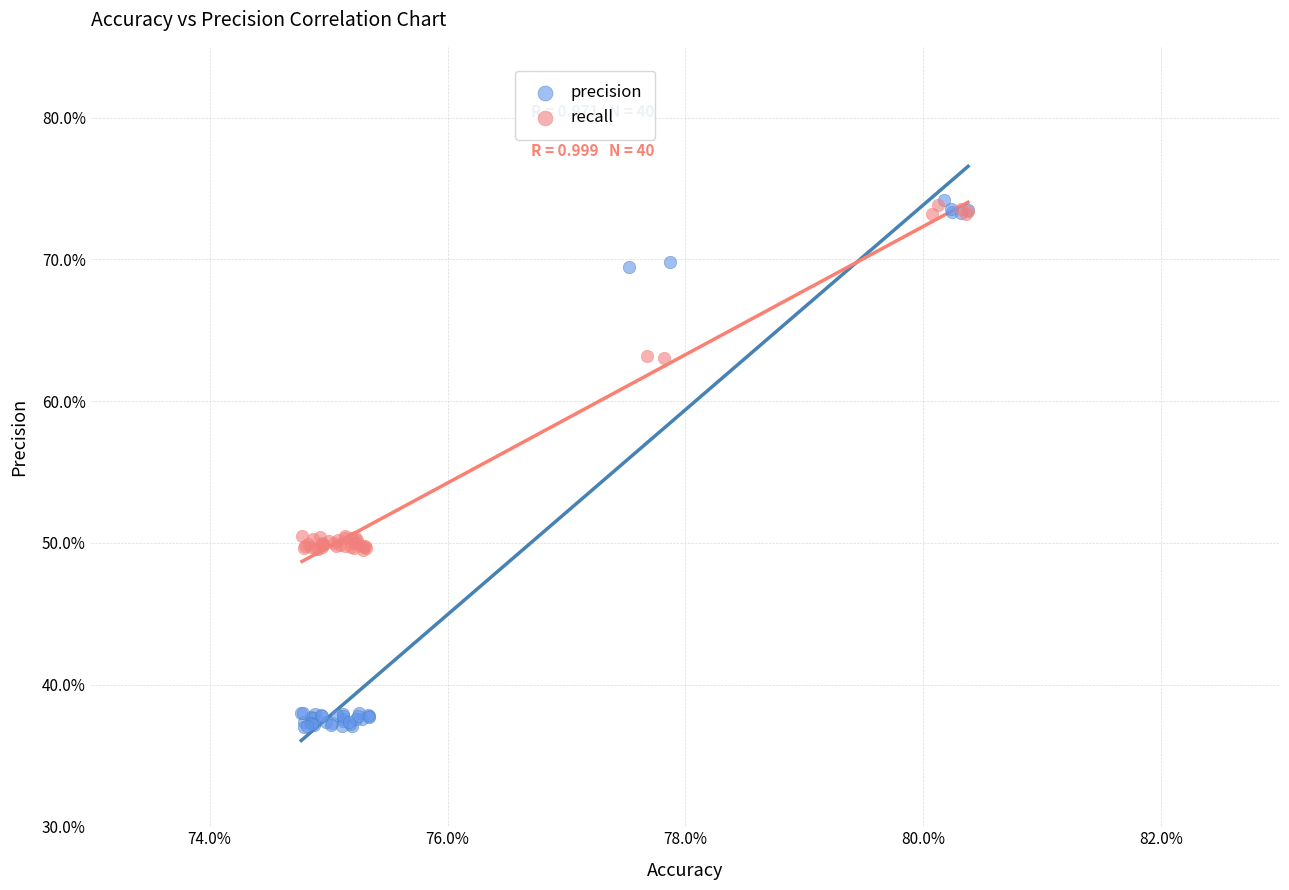

What are all the series names shown in the legend?

precision, recall